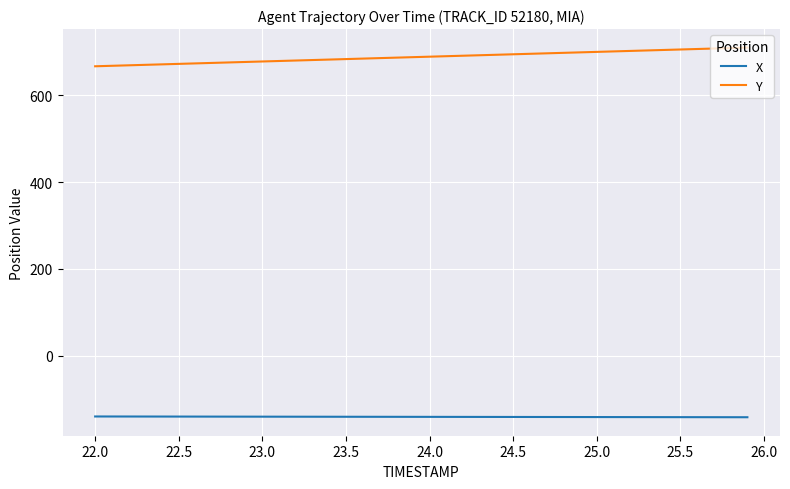

True or false: Y and X intersect in this chart.

False